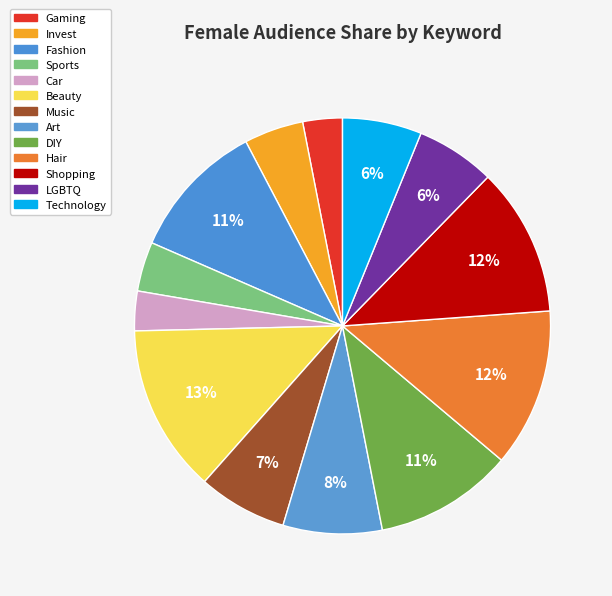

True or false: Art accounts for 8% of the total.

True